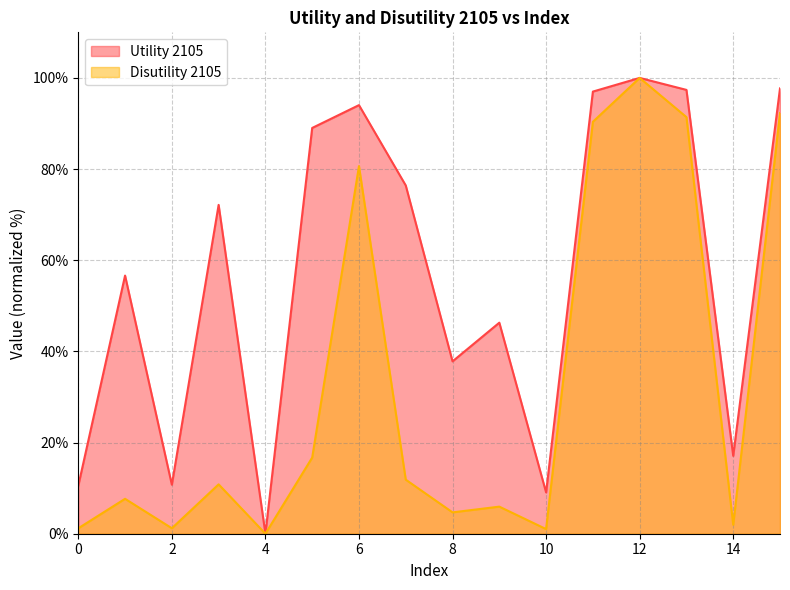

Reading left to right, extract all data points from this chart.

Utility 2105: 10.5	56.6	10.8	72.1	0.0	89.0	94.0	76.4	37.8	46.3	9.1	97.0	100.0	97.4	17.1	97.7
Disutility 2105: 1.2	7.7	1.2	10.8	0.0	16.7	80.6	11.9	4.7	5.9	1.0	90.4	100.0	91.4	2.0	92.3